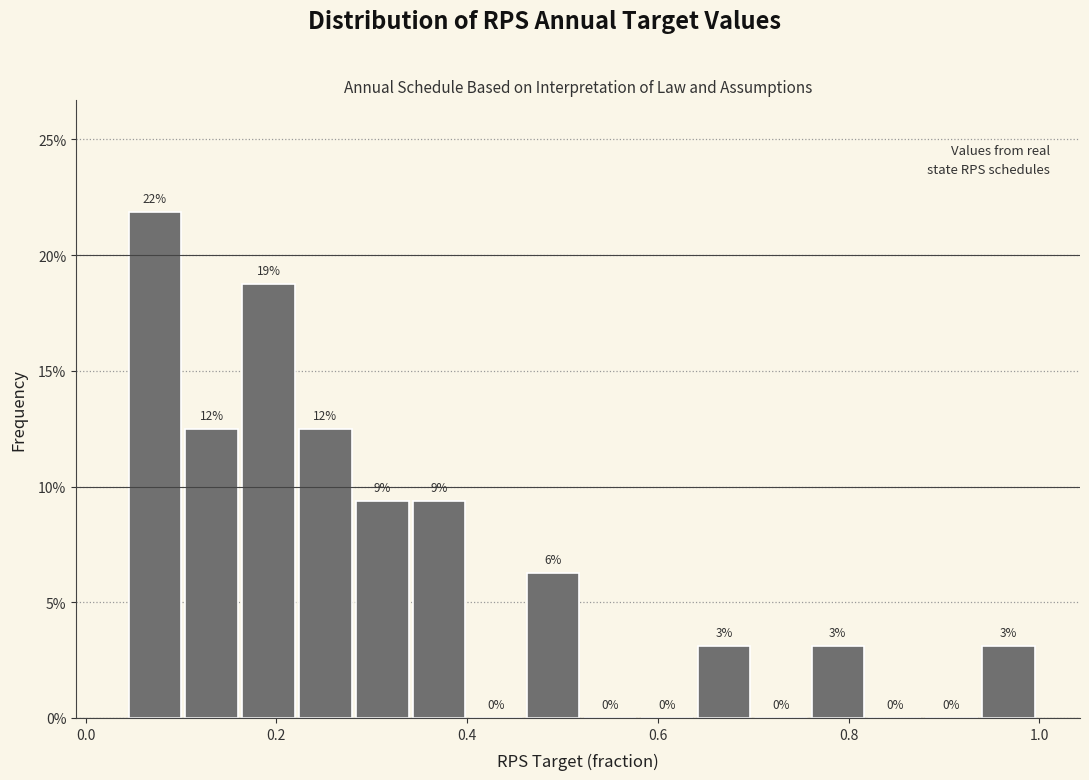

Read against the x-axis, roughly where is the centre of the tallest bar?

0.08